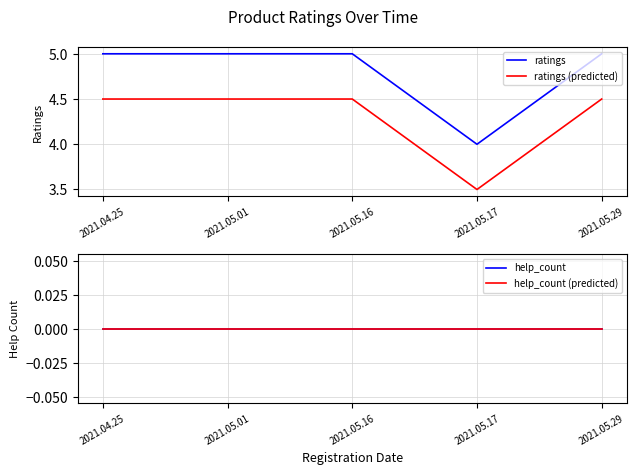

Reading right to left, list all the values displayed in this chart.

ratings: 5.0	4.0	5.0	5.0	5.0
ratings (predicted): 4.5	3.5	4.5	4.5	4.5
help_count: 0.0	0.0	0.0	0.0	0.0
help_count (predicted): 0.0	0.0	0.0	0.0	0.0